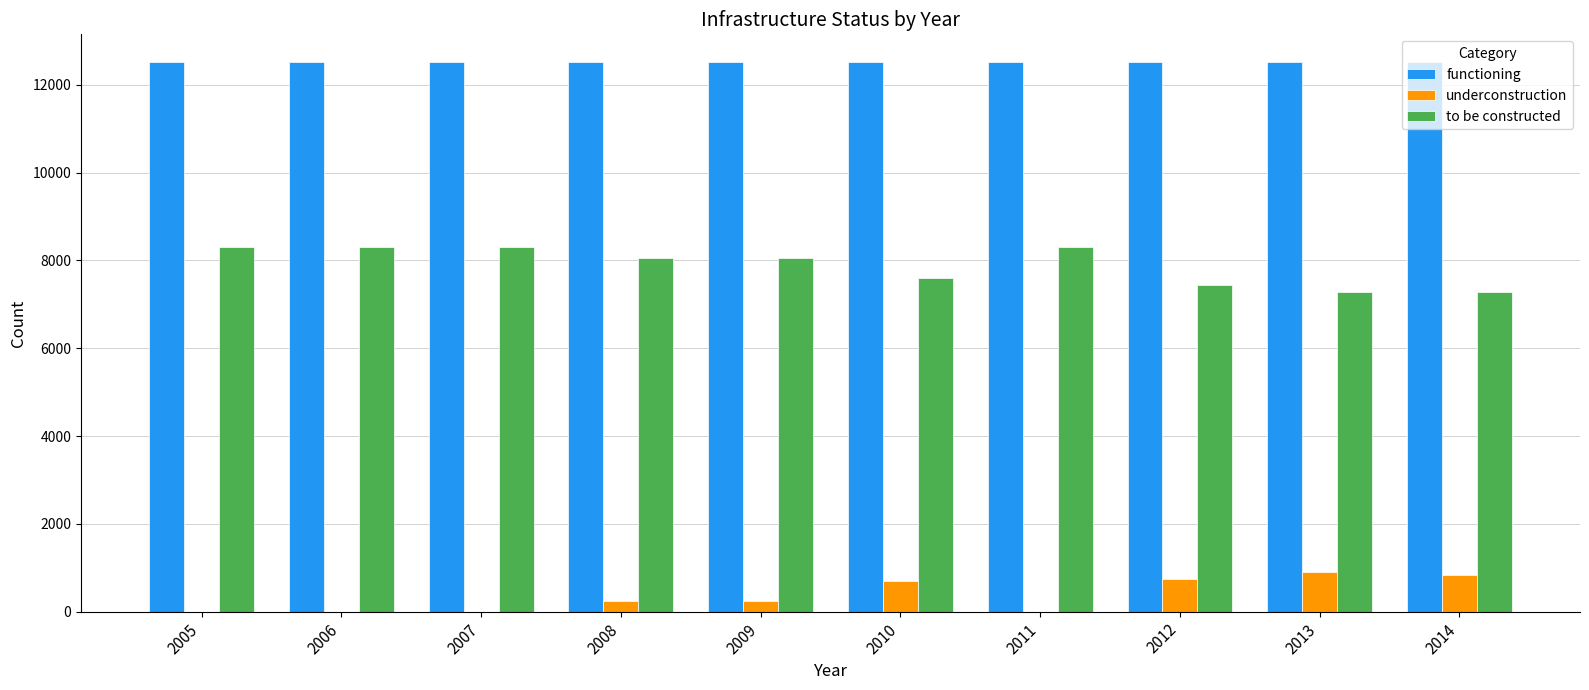

What is the sum of all underconstruction values?

3665